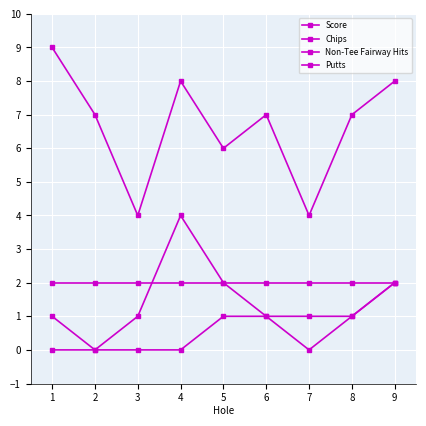

What is the greatest value displayed?

9